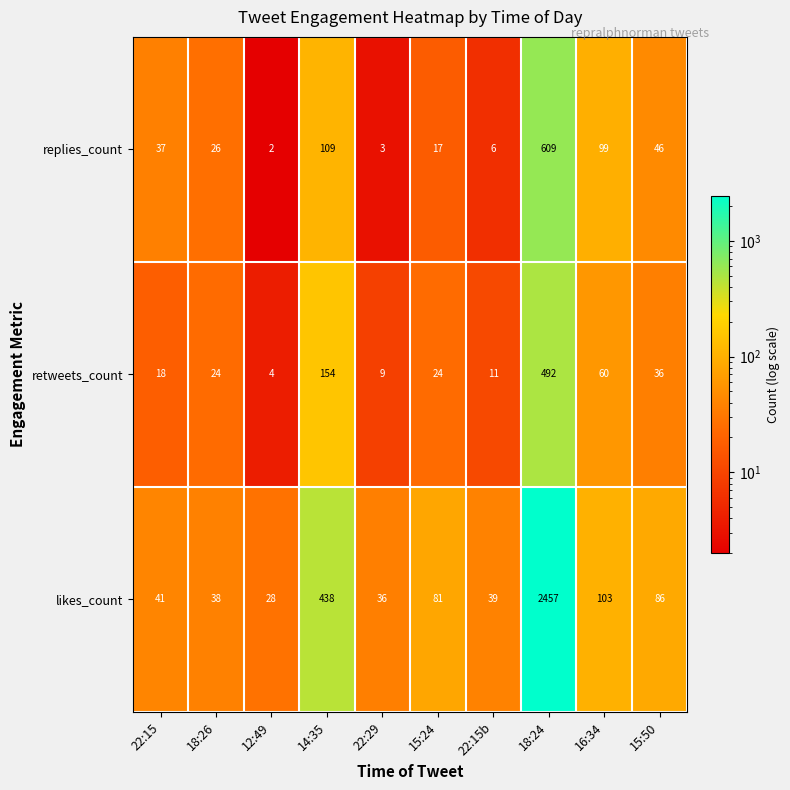

Count the number of data series in this chart.

3